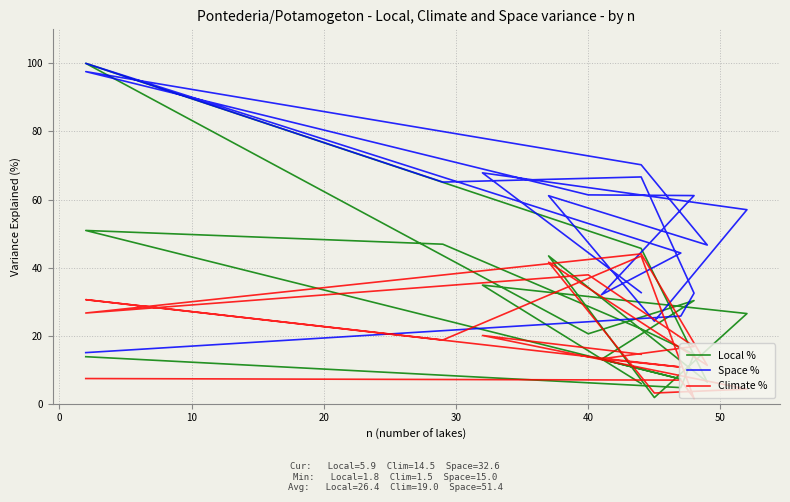

What is the difference between the second highest and second lowest values in the Space % series?

82.6